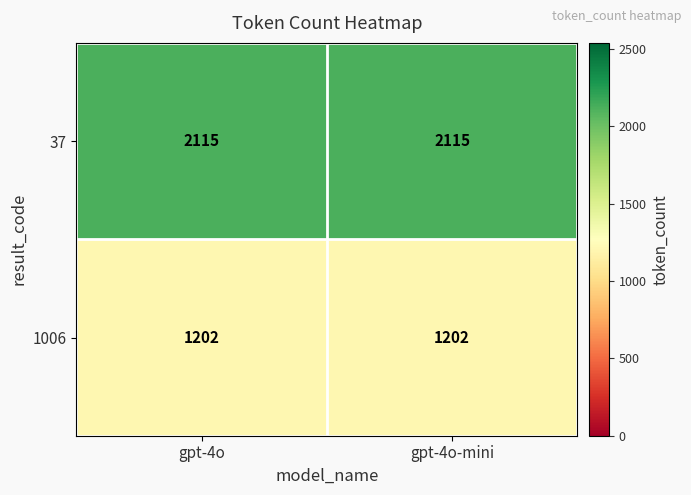

What is the sum of the 37 values at gpt-4o-mini and gpt-4o?

4230